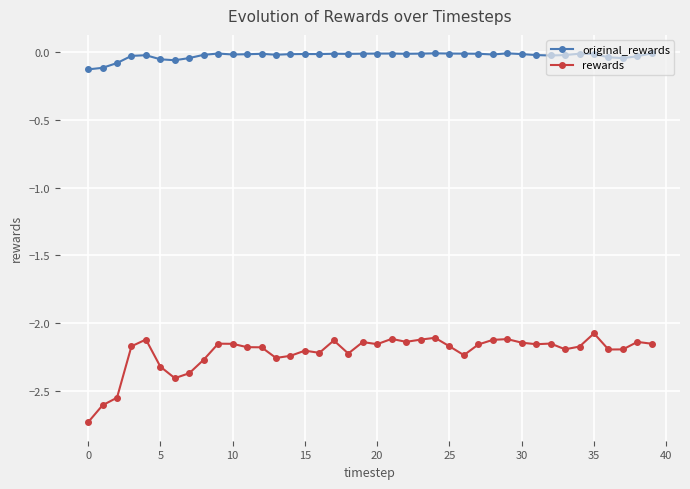

Which series has the largest total across all categories?

original_rewards